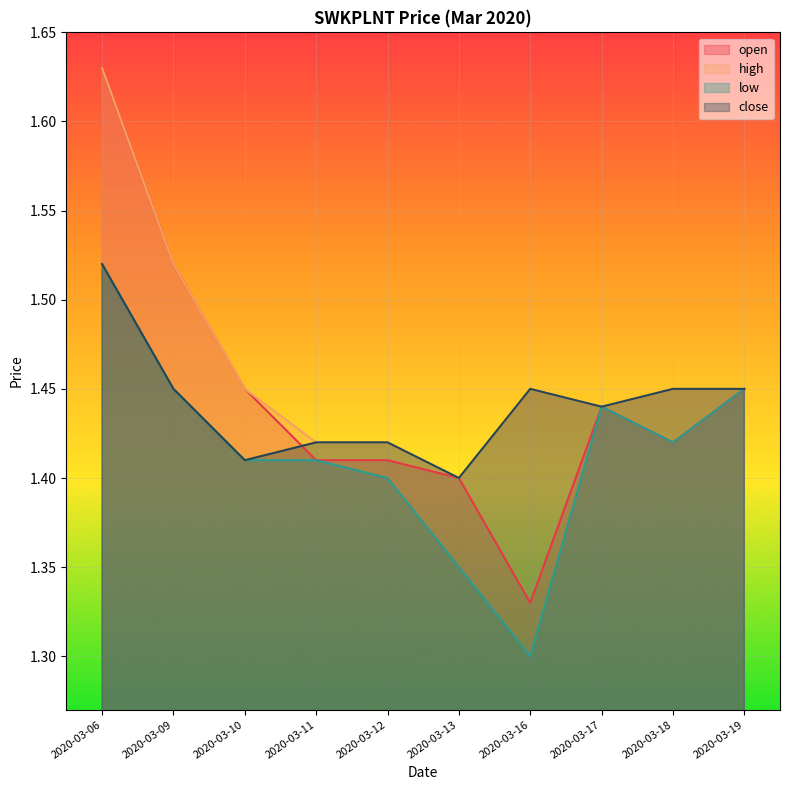

How many series are shown in this chart?

4